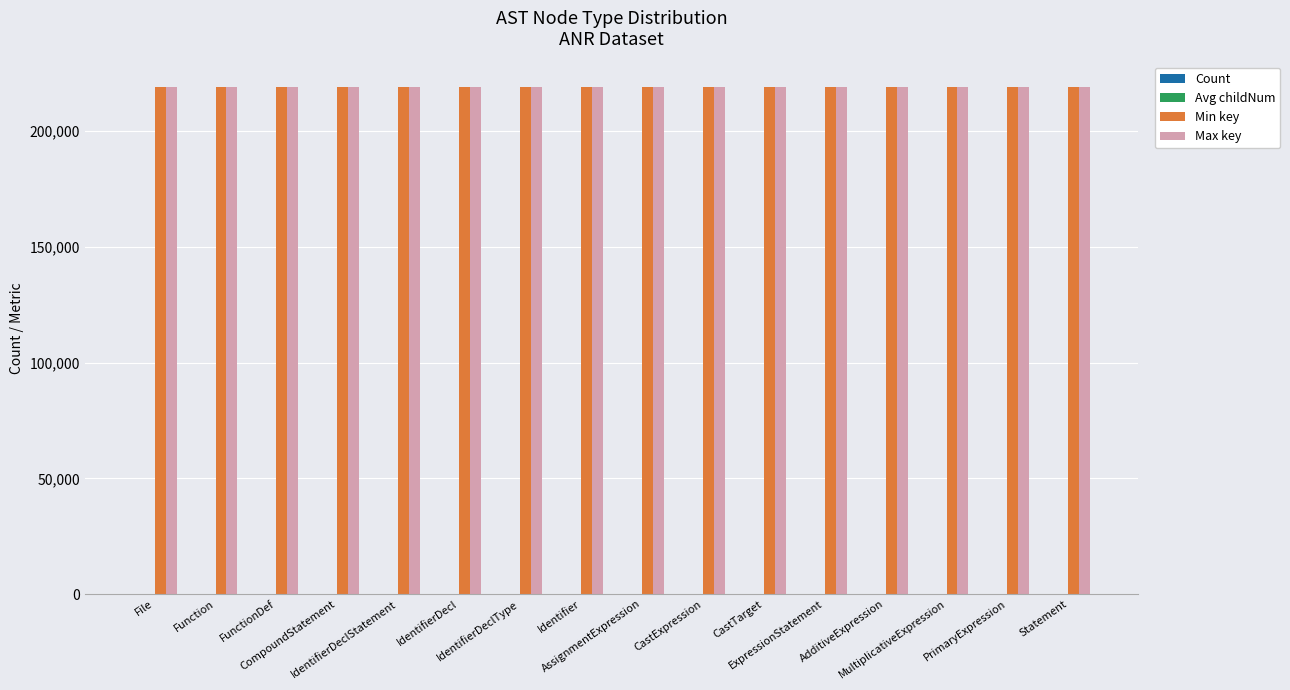

What is the maximum value shown in the chart?

219130